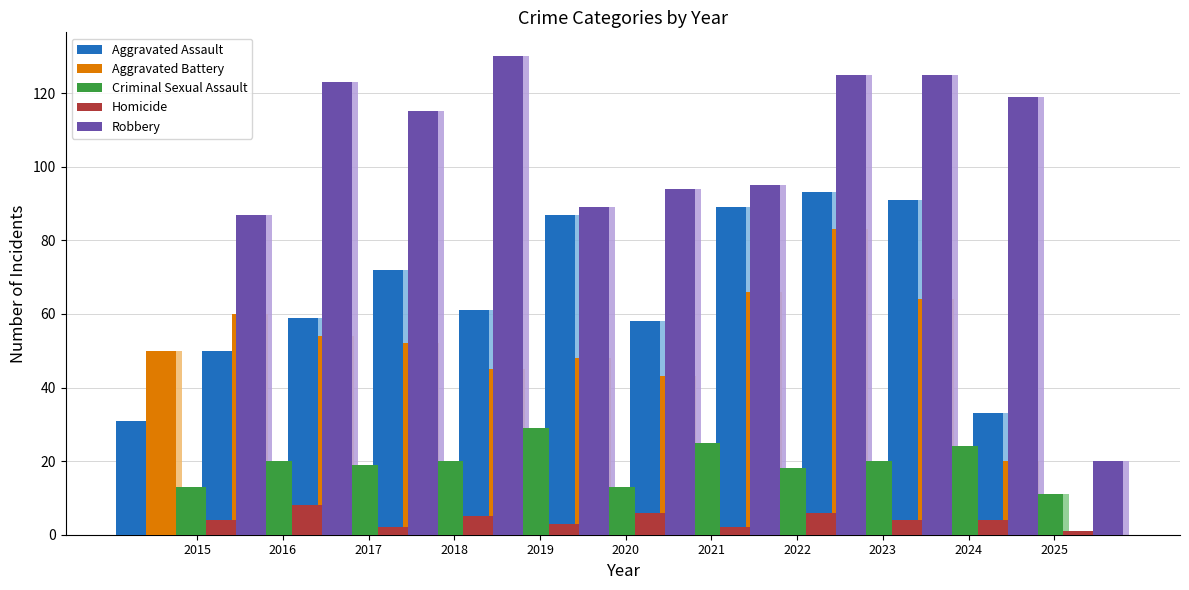

Between 2016 and 2022, which series saw the biggest shift?

Aggravated Assault